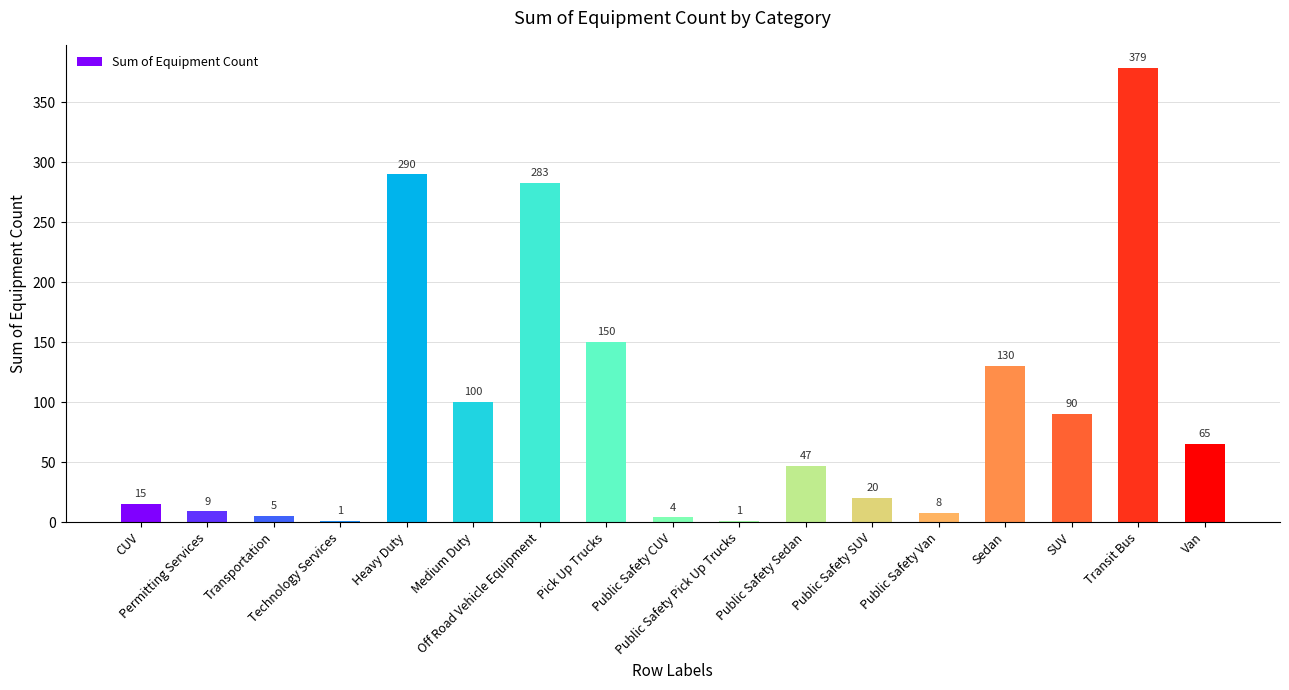

Which has a higher value, Van or SUV?

SUV